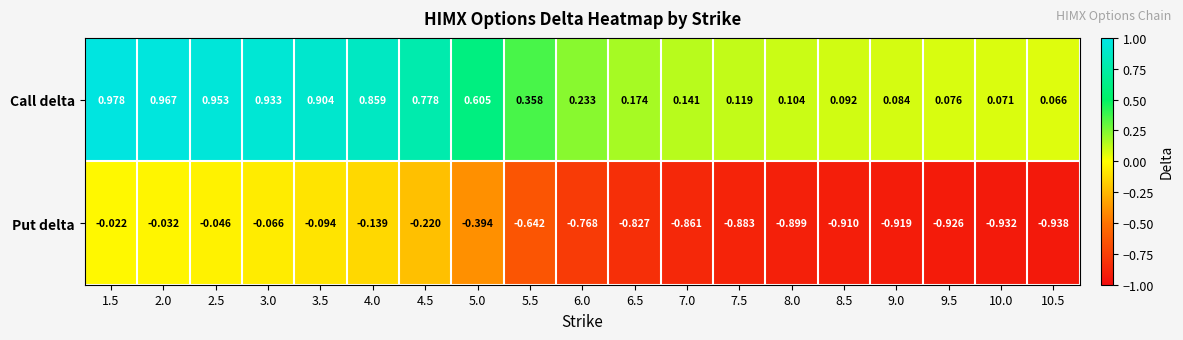

List the series in order of their overall mean, lowest first.

Put delta, Call delta